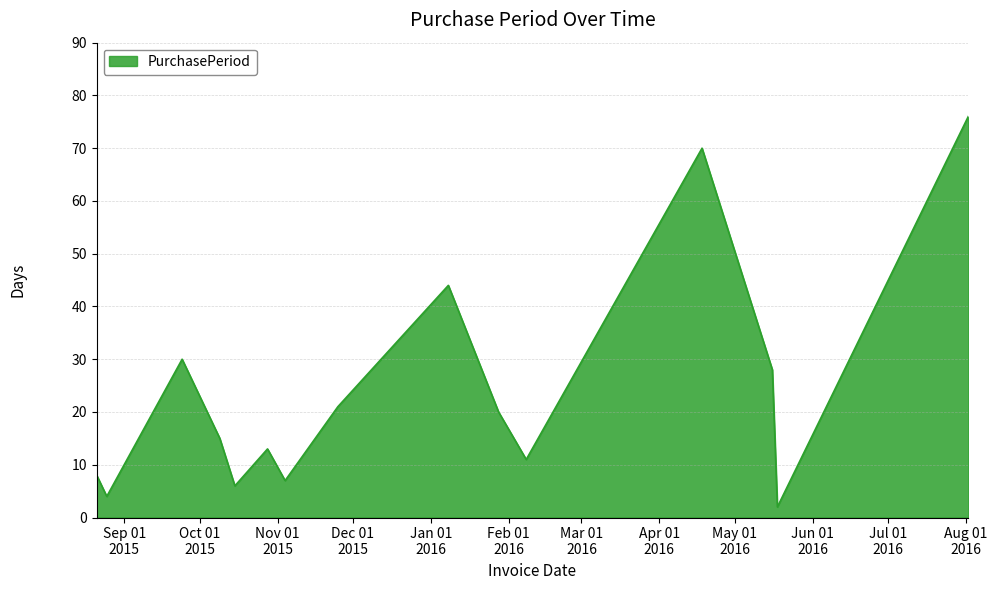

What is the difference between the maximum and minimum values?

74